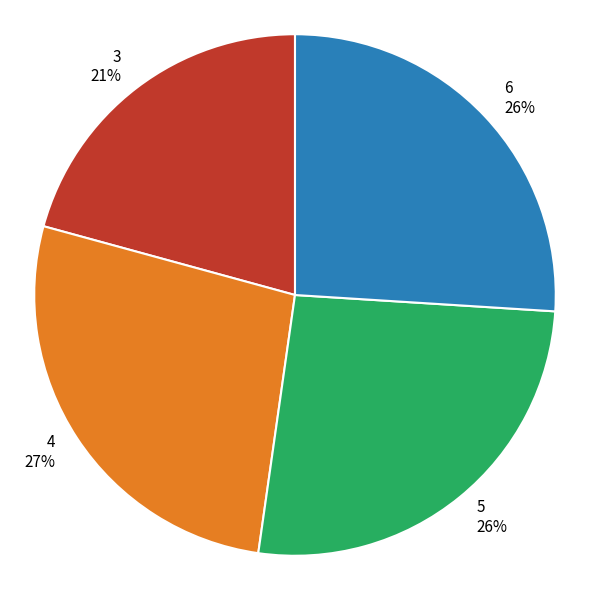

To the nearest percent, what is the difference between the 4 and 6 slice percentages?

1%